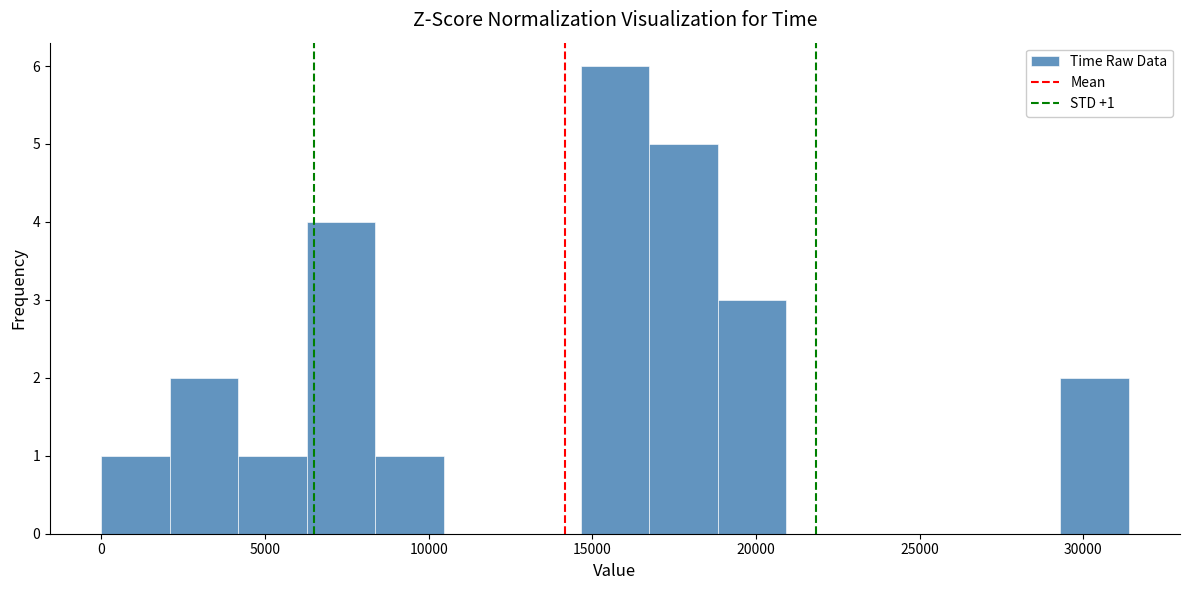

Which range on the x-axis has the tallest bar?

14500 to 16500